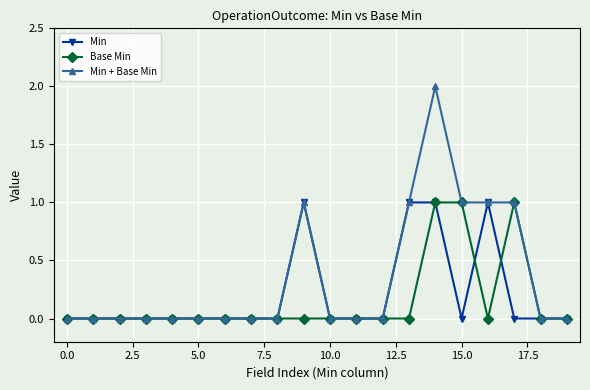

Which series has the widest spread of values?

Min + Base Min